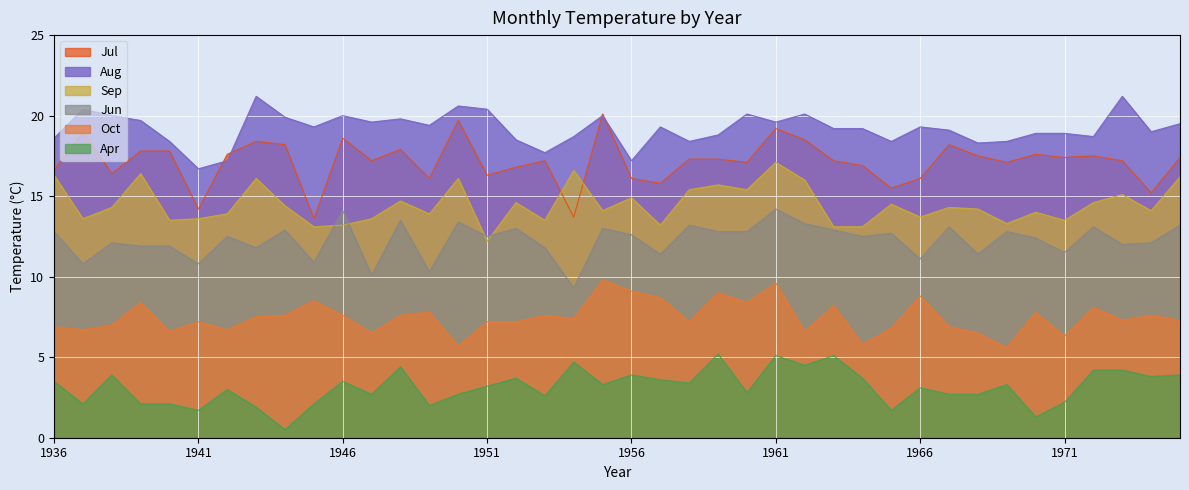

Does the chart display data point markers on the line(s)?

No